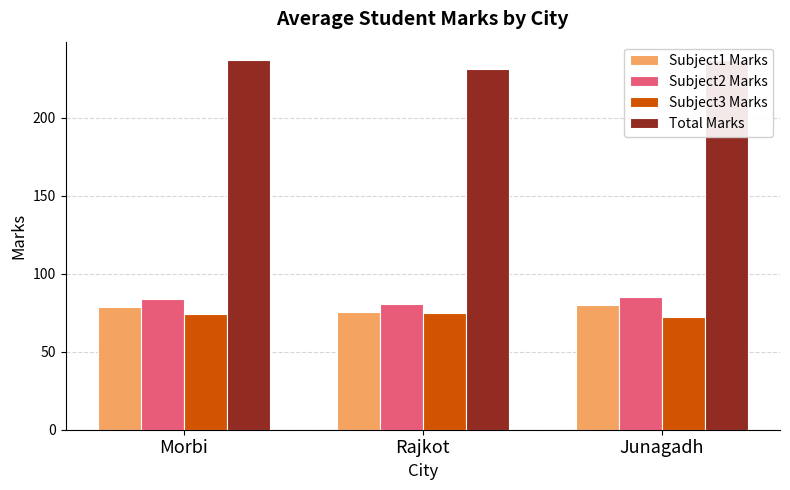

What is the label of the 1st bar from the right?

Junagadh